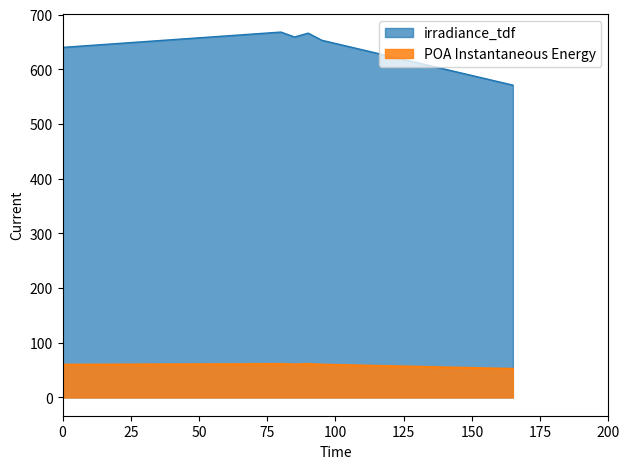

What is the average value of the POA Instantaneous Energy series?

59.2